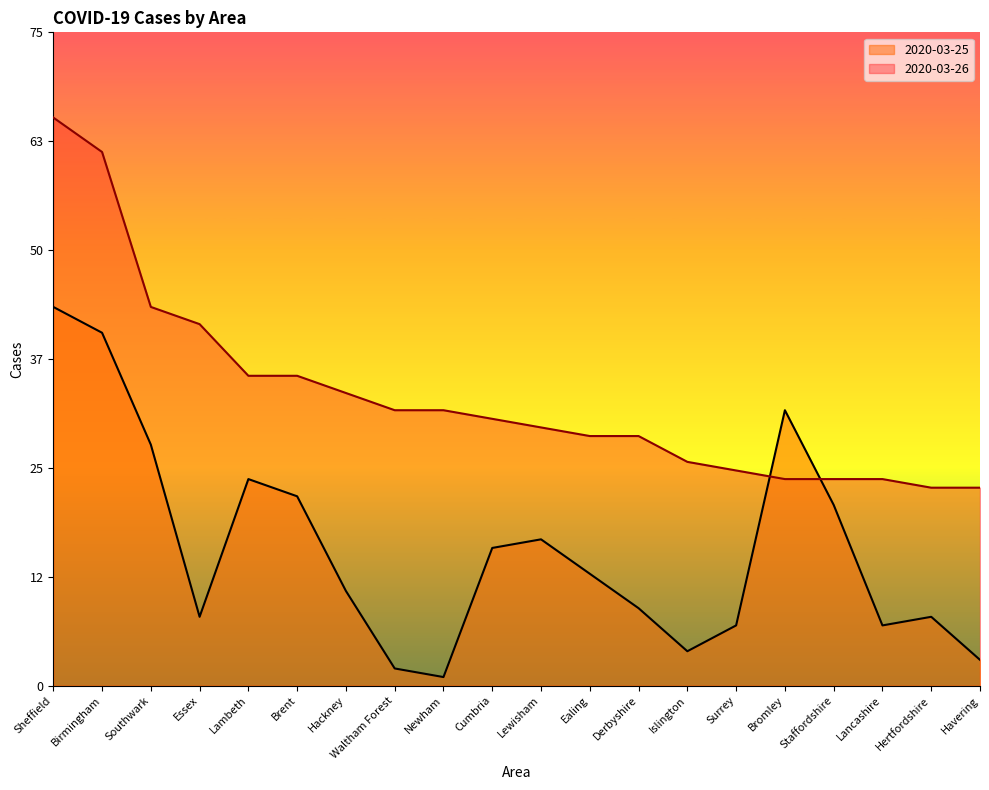

At which label does 2020-03-26 reach its peak?

Sheffield